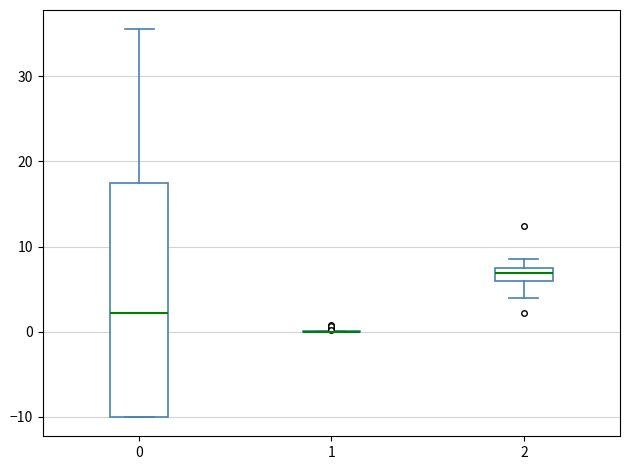

Reading left to right, read every box against the y-axis: the position of its median line, the range the box covers, and the ends of its whiskers. The values are not printed on the chart, so give them approximately, as read against the axis.

0: median 2, box -10 to 17, whiskers -10 to 36
1: box collapsed to a line at 0, whiskers 0 to 0
2: median 7 (inside the box), box 6 to 7, whiskers 4 to 9